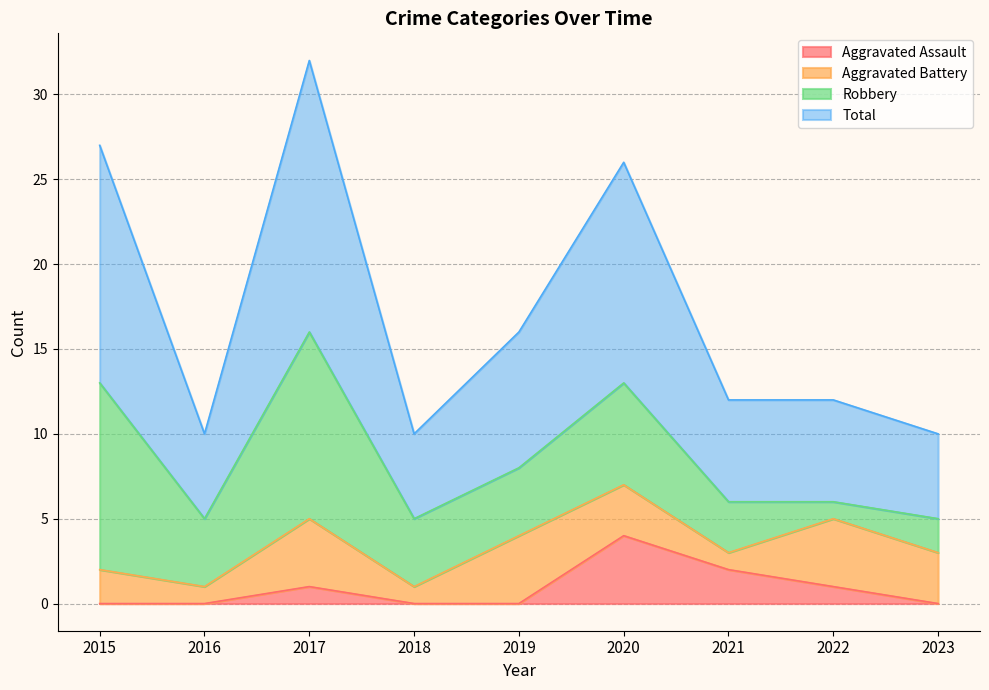

True or false: Aggravated Assault and Total intersect in this chart.

False